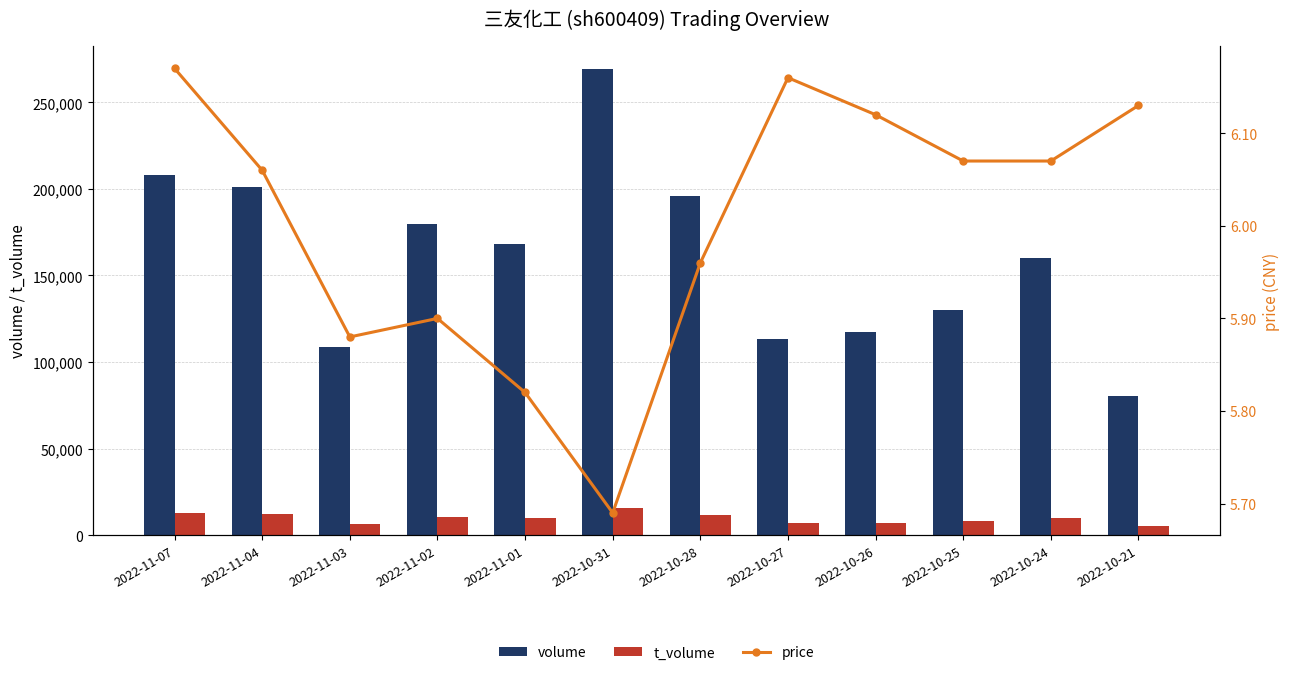

The volume series shows 287061.7 at 2022-11-07. True or false?

False